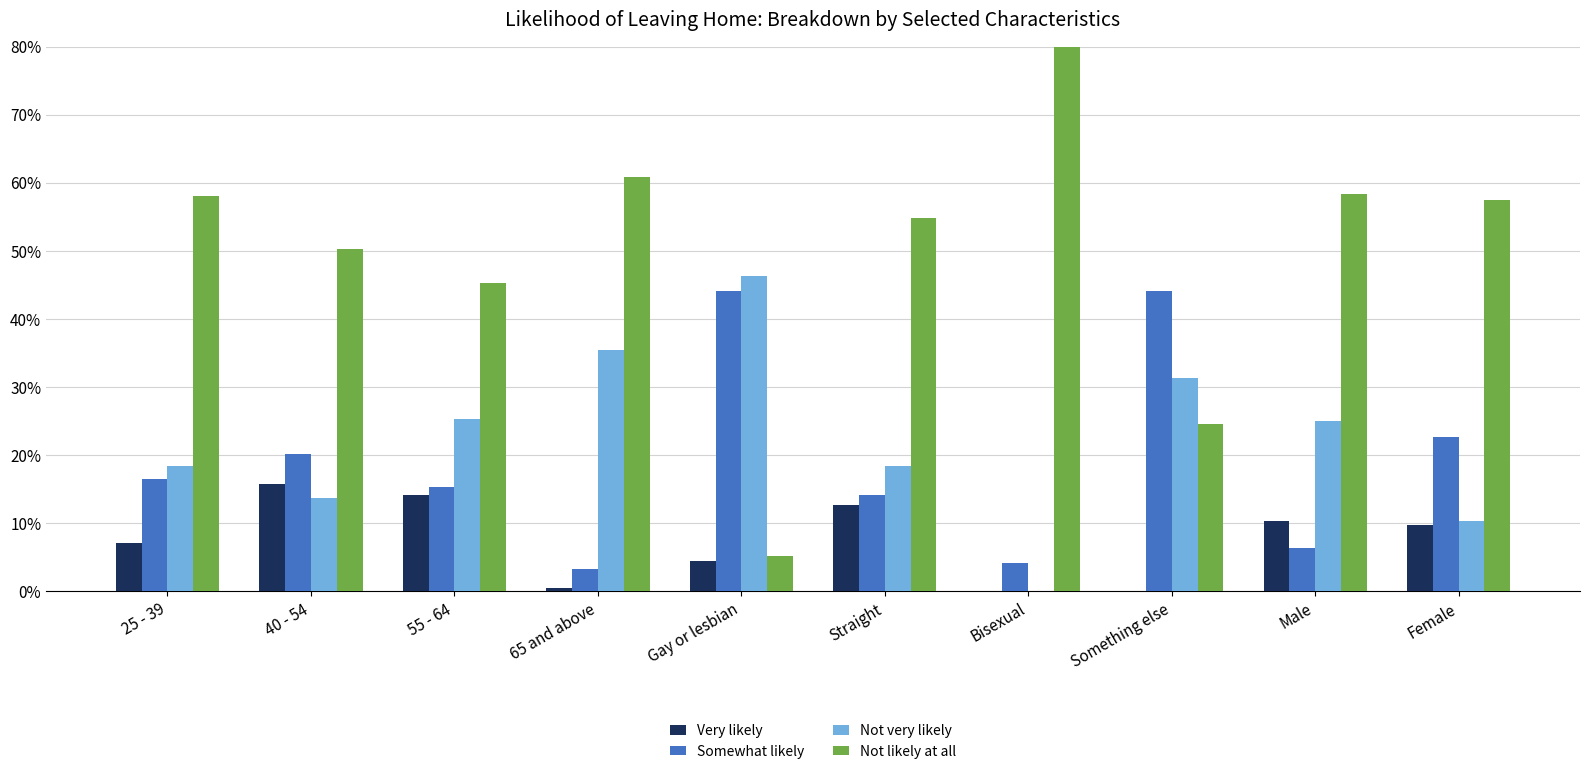

Which has a higher value, 55 - 64 or 25 - 39?

55 - 64